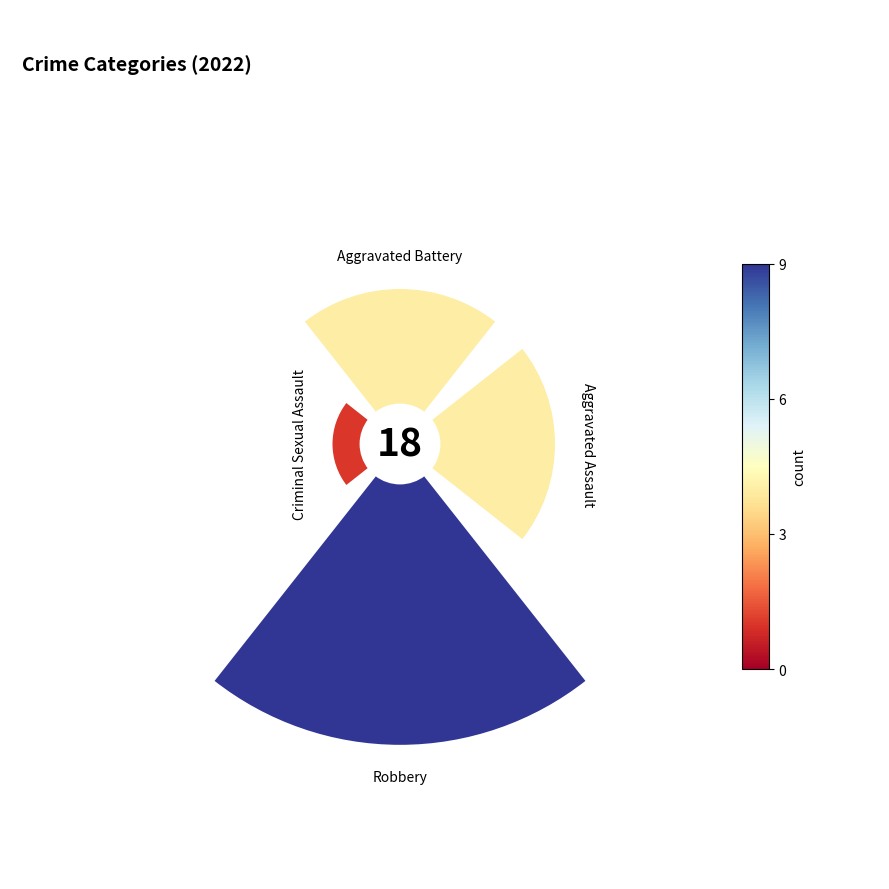

Does Aggravated Assault represent more than half of the total?

No